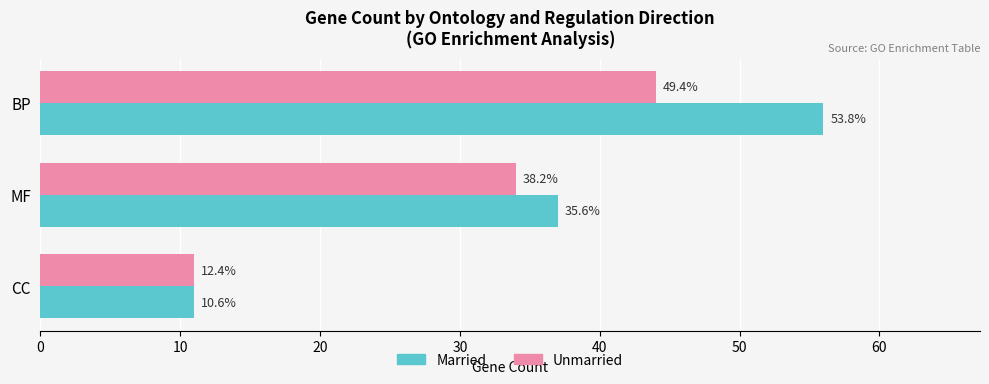

What are all the series names shown in the legend?

Married, Unmarried